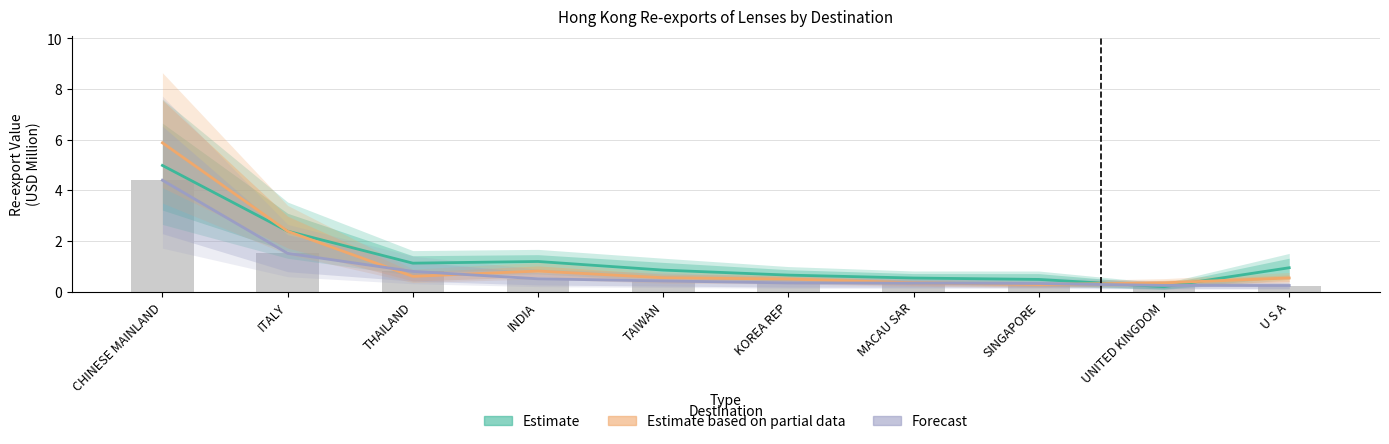

What is the label of the 6th bar from the left?

KOREA REP